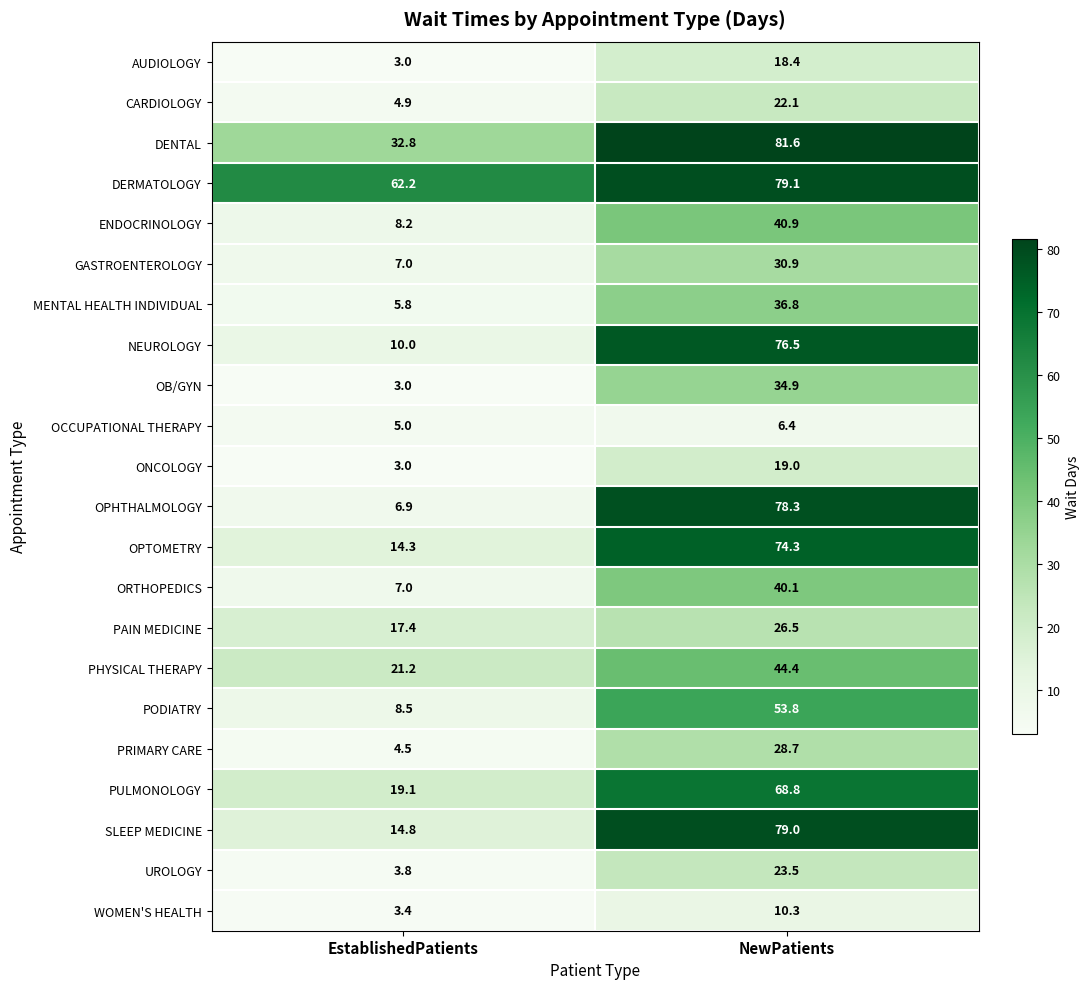

At which category is the sum across all series the highest?

NewPatients